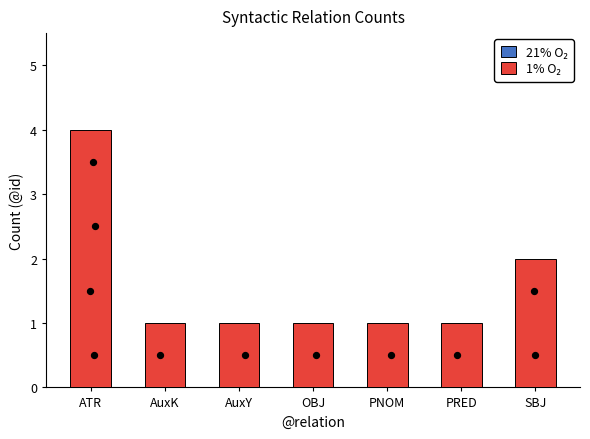

Between OBJ and SBJ, which is larger?

SBJ